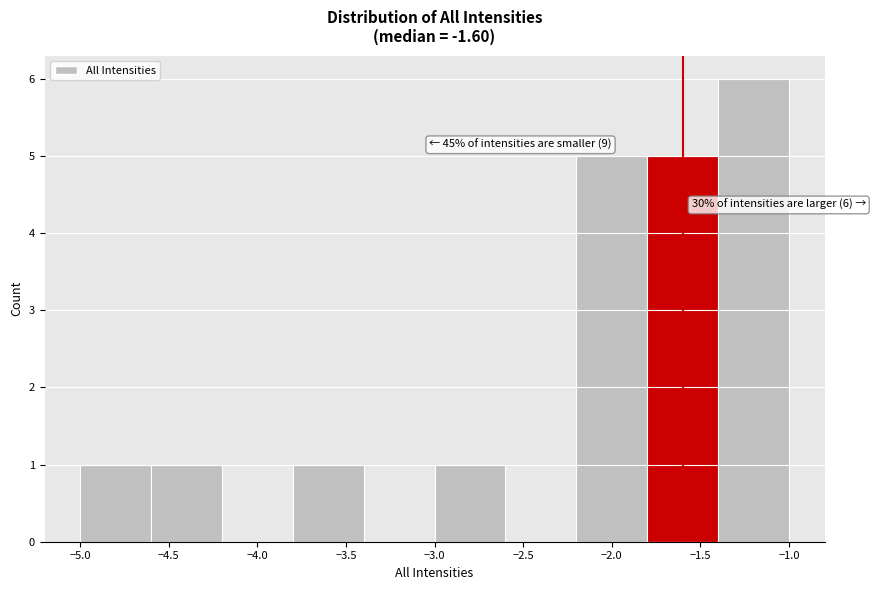

Over which range of the x-axis is the bar tallest?

-1.4 to -1.0